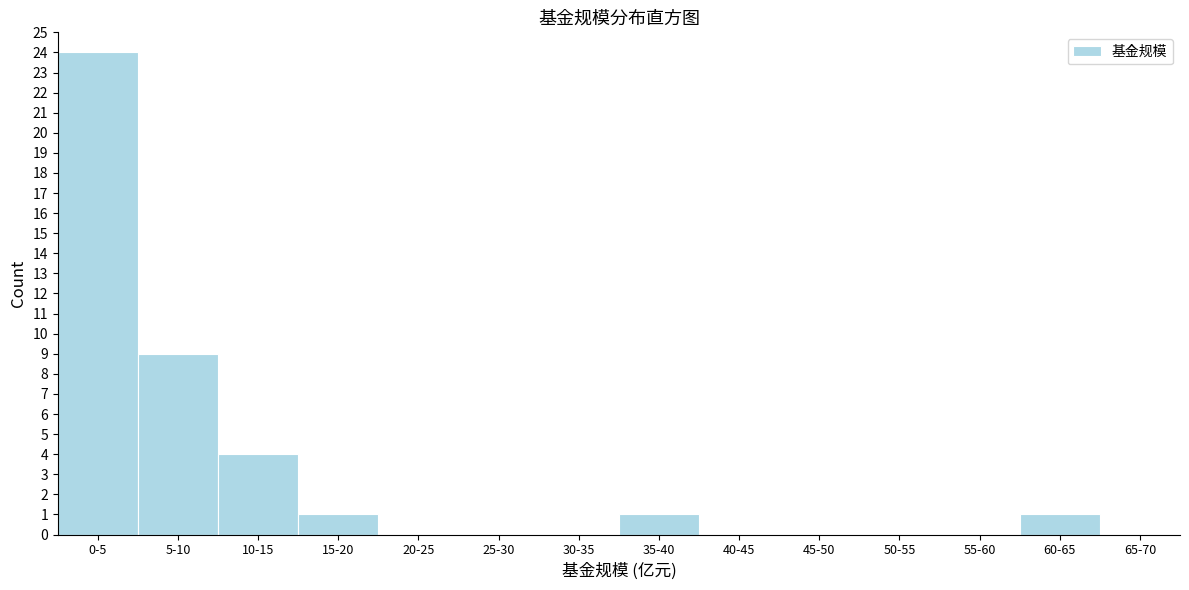

Reading left to right, extract all data points from this chart.

0-5=24	5-10=9	10-15=4	15-20=1	20-25=0	25-30=0	30-35=0	35-40=1	40-45=0	45-50=0	50-55=0	55-60=0	60-65=1	65-70=0